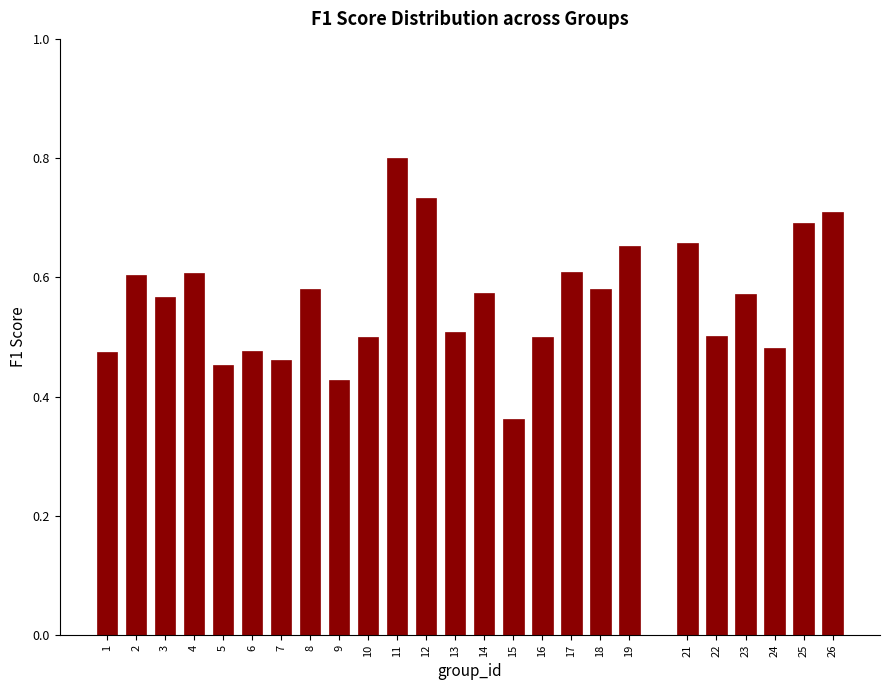

At which category does the chart reach its peak across all series?

11